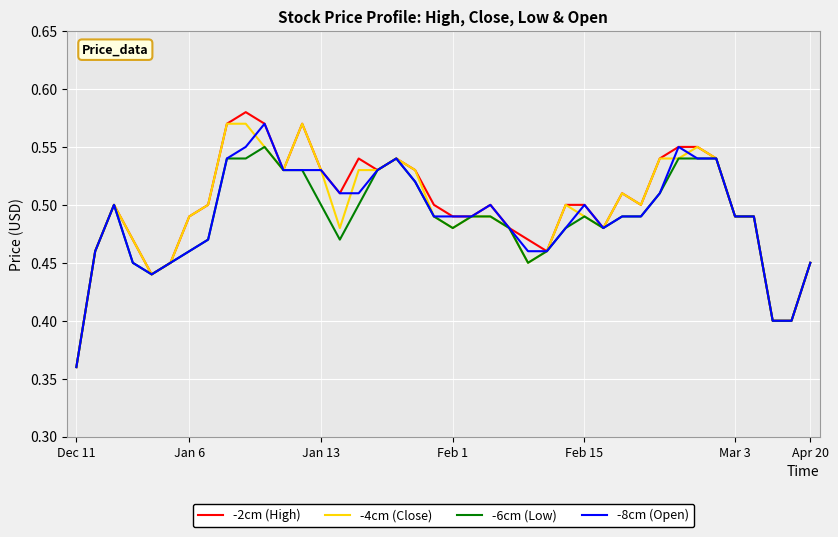

Which series has the widest spread of values?

-2cm (High)